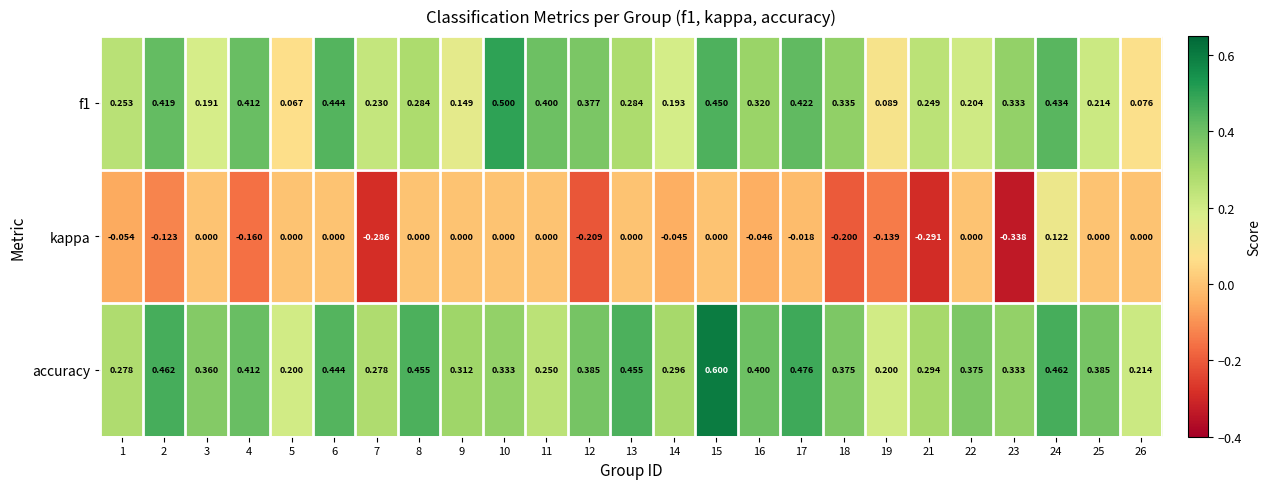

Which series has the widest spread of values?

kappa